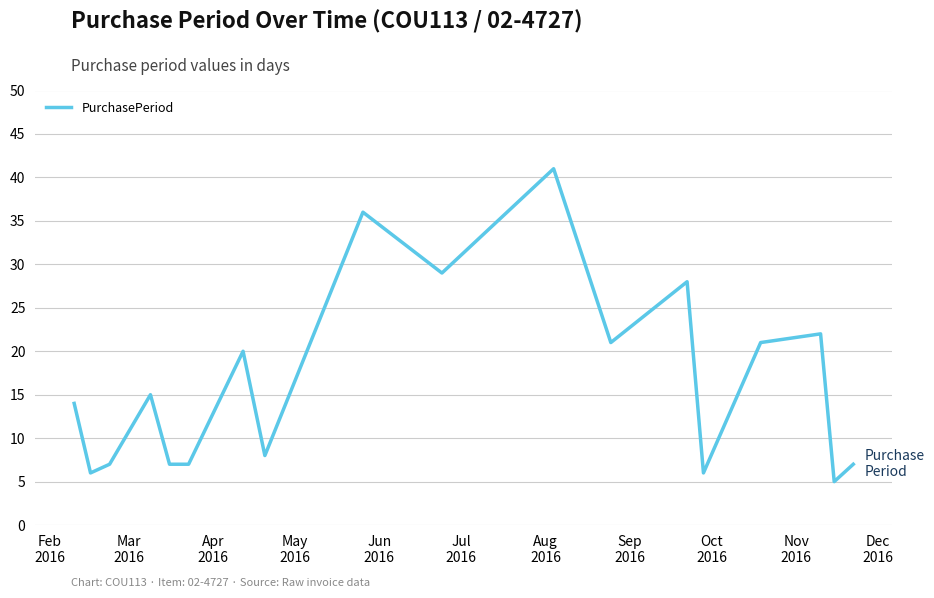

What is the maximum value shown in the chart?

41